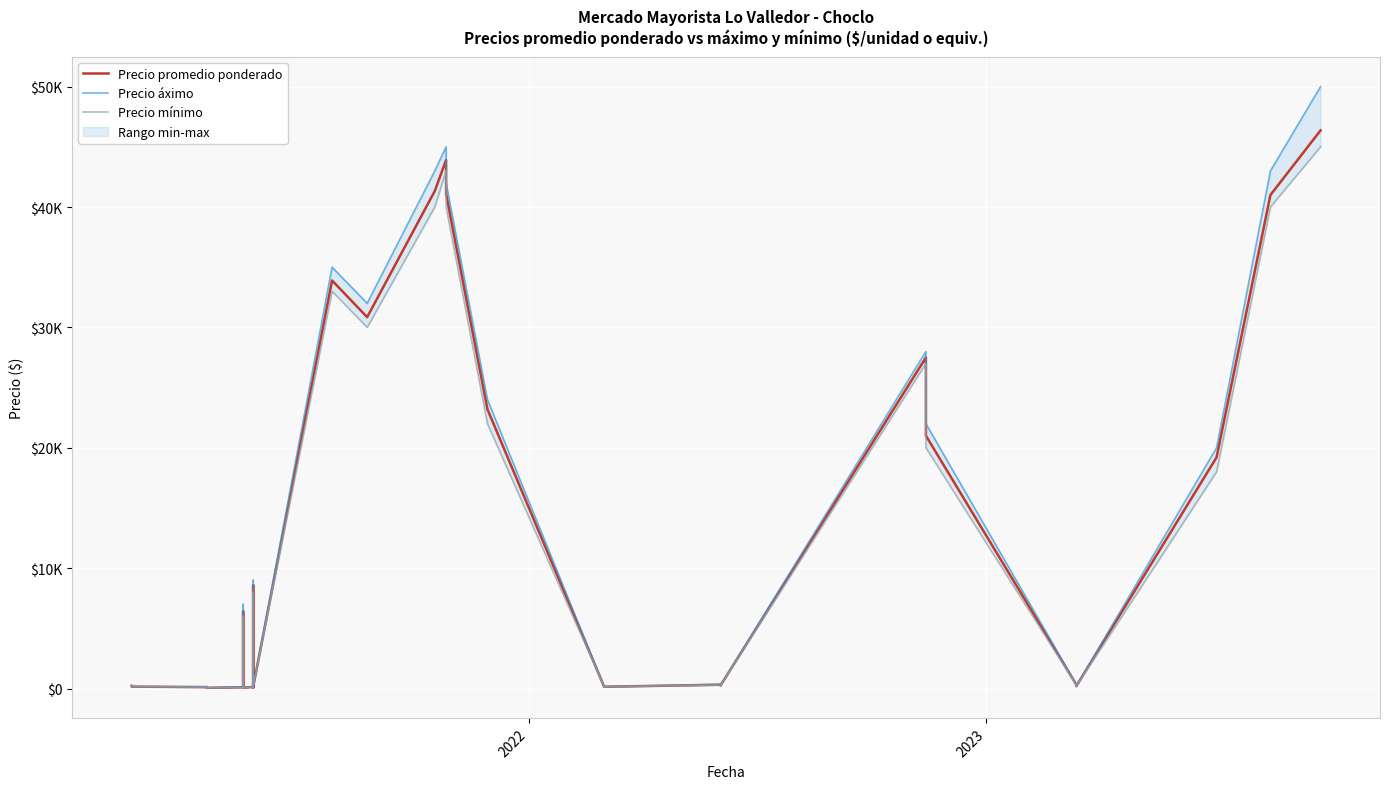

Does the chart display data point markers on the line(s)?

No